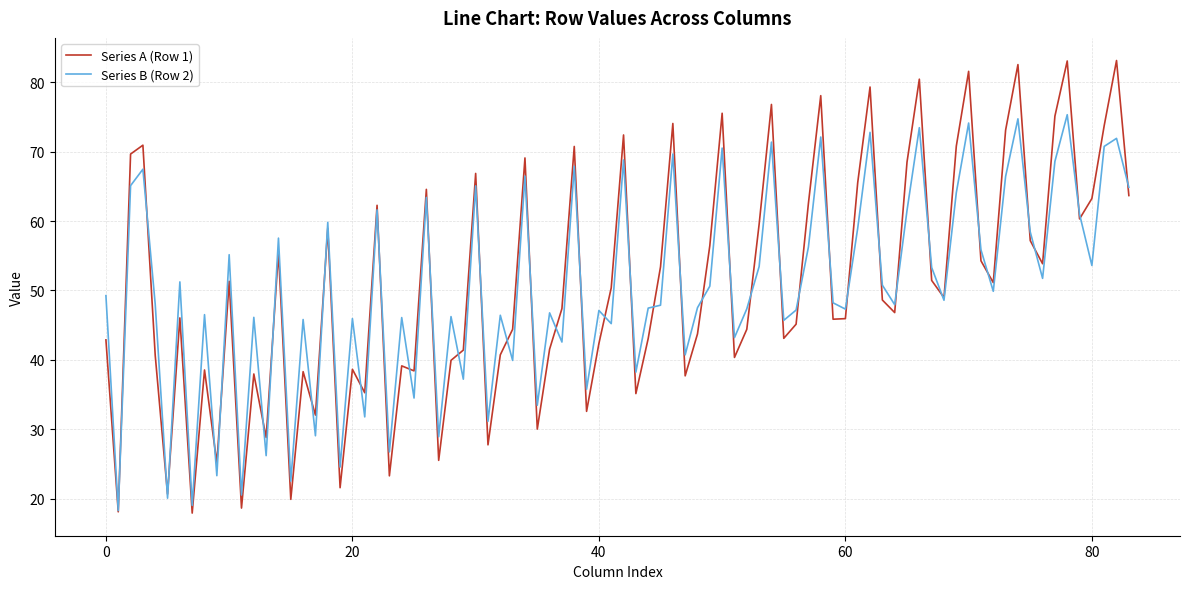

Which series has the largest range (max minus min)?

Series A (Row 1)